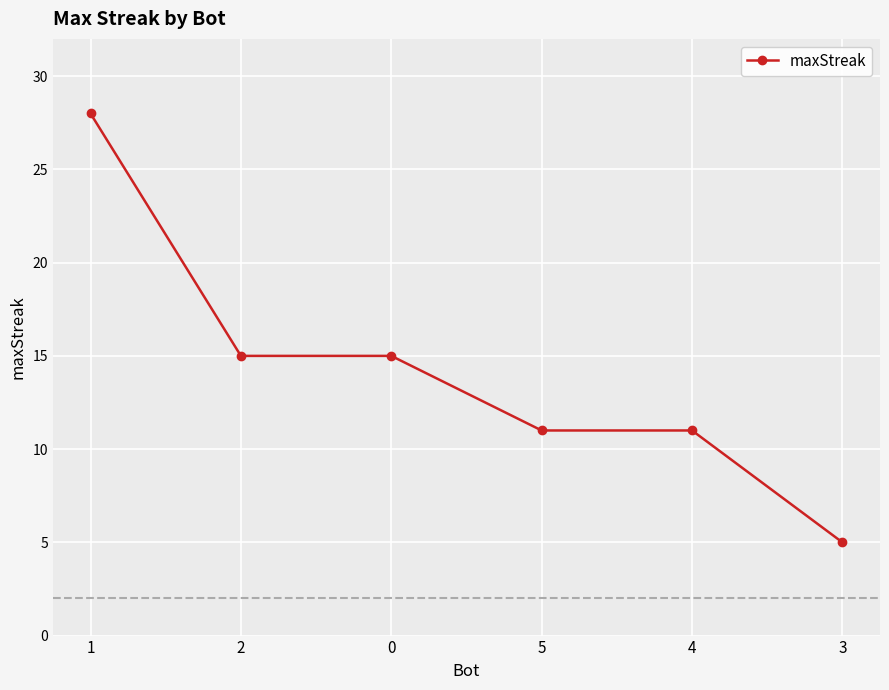

At which label does the data first exceed 15?

1